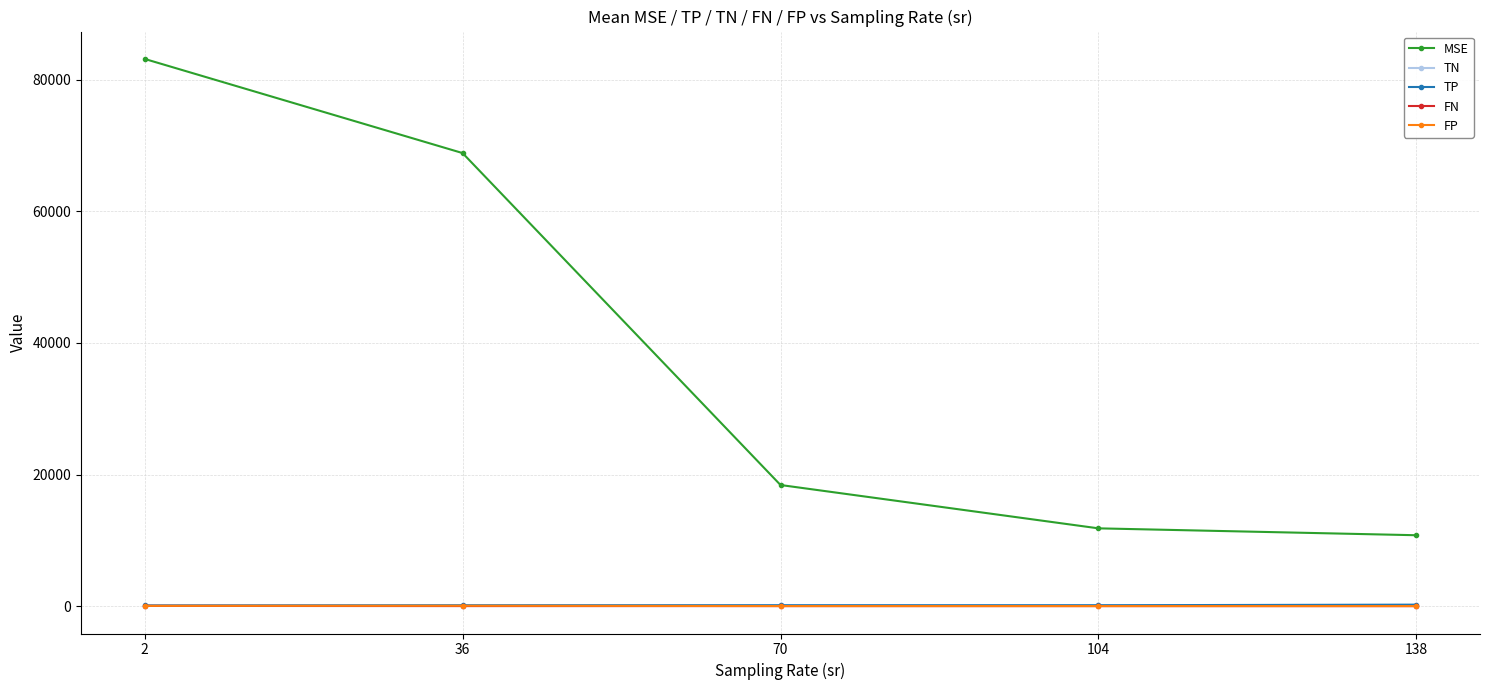

What is the difference between the FN values at 104 and 2?

30.7